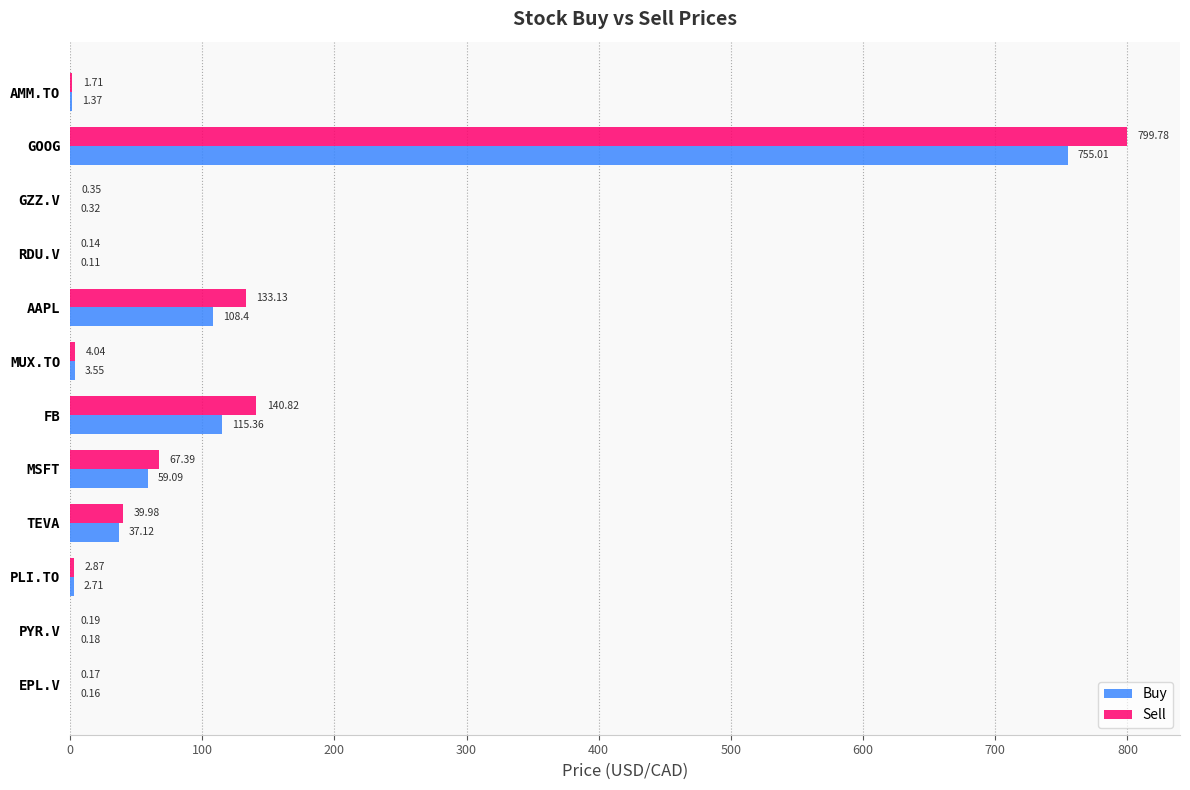

At which category is the sum across all series the highest?

GOOG